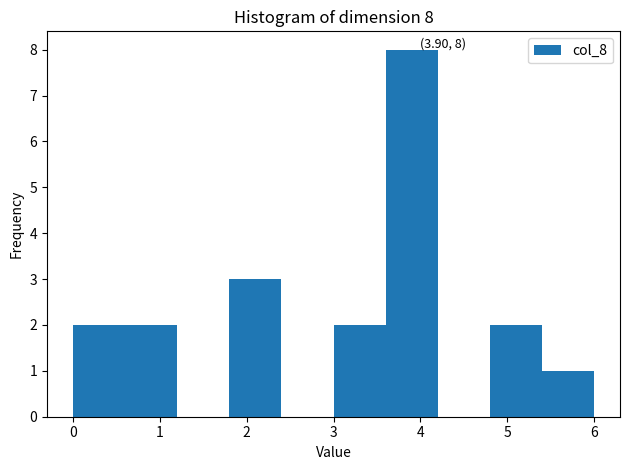

Which range on the x-axis has the tallest bar?

3.6 to 4.2